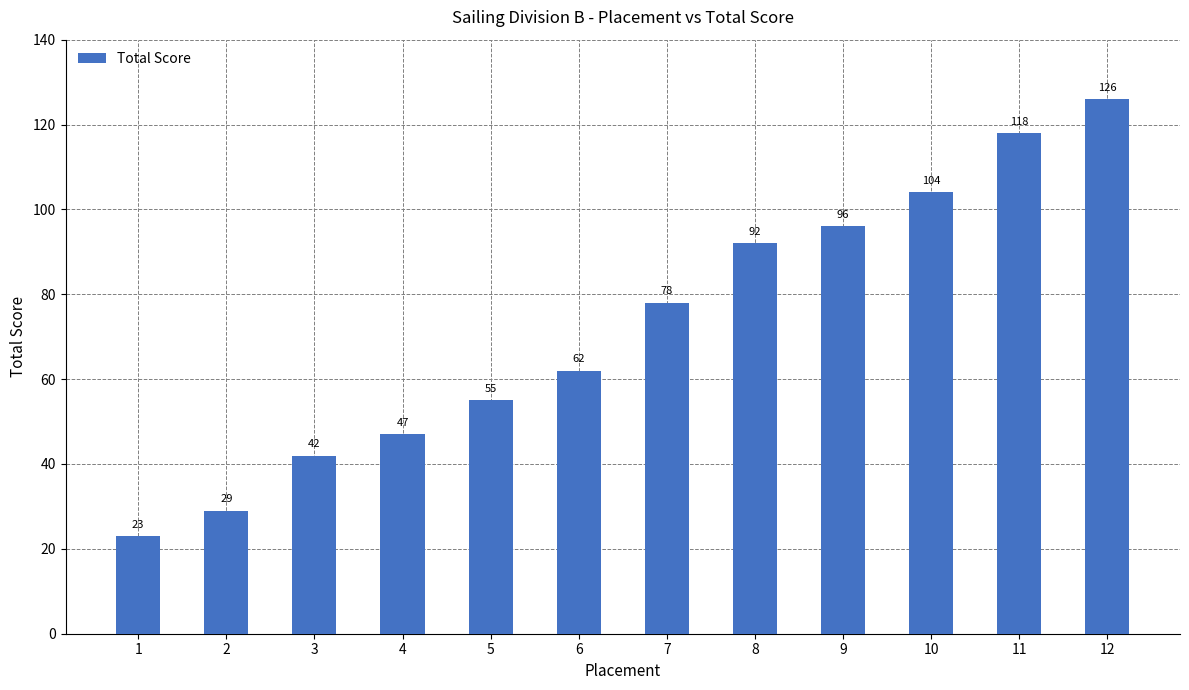

Reading right to left, transcribe all the data shown in this chart.

126	118	104	96	92	78	62	55	47	42	29	23